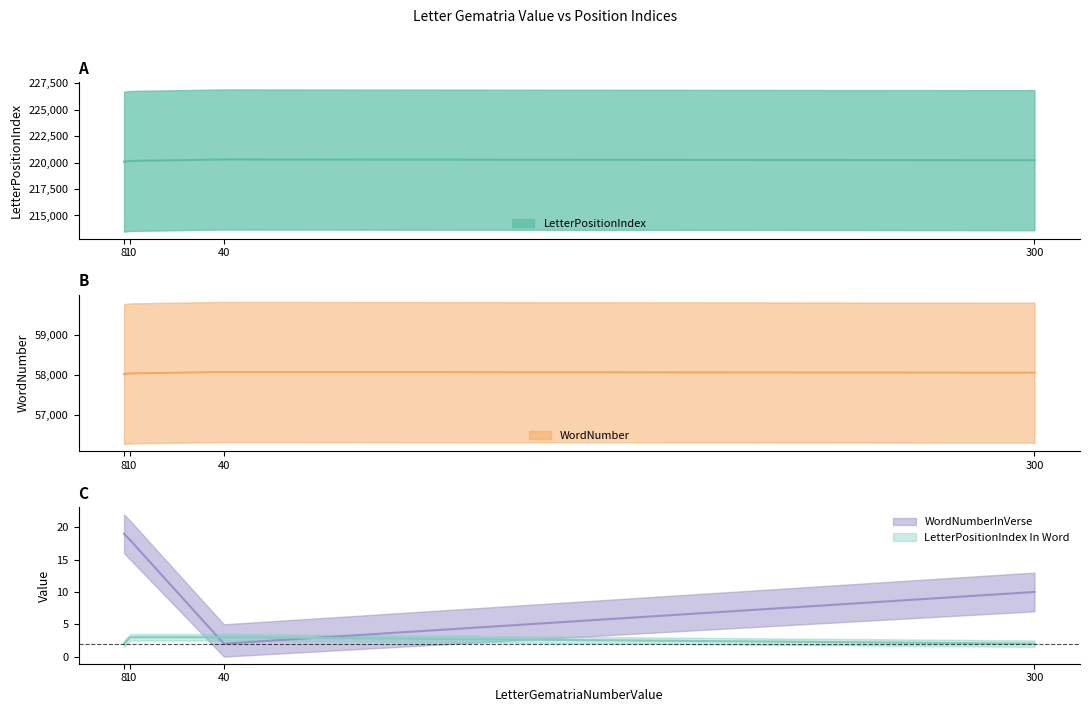

Does the chart have visible grid lines?

No